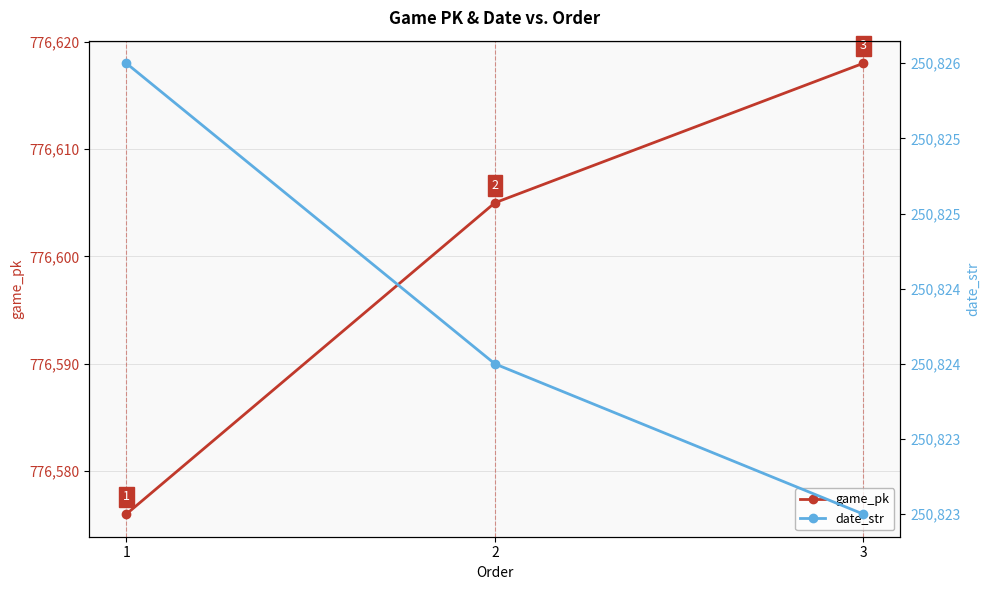

Where does the game_pk series first go above 776605?

3